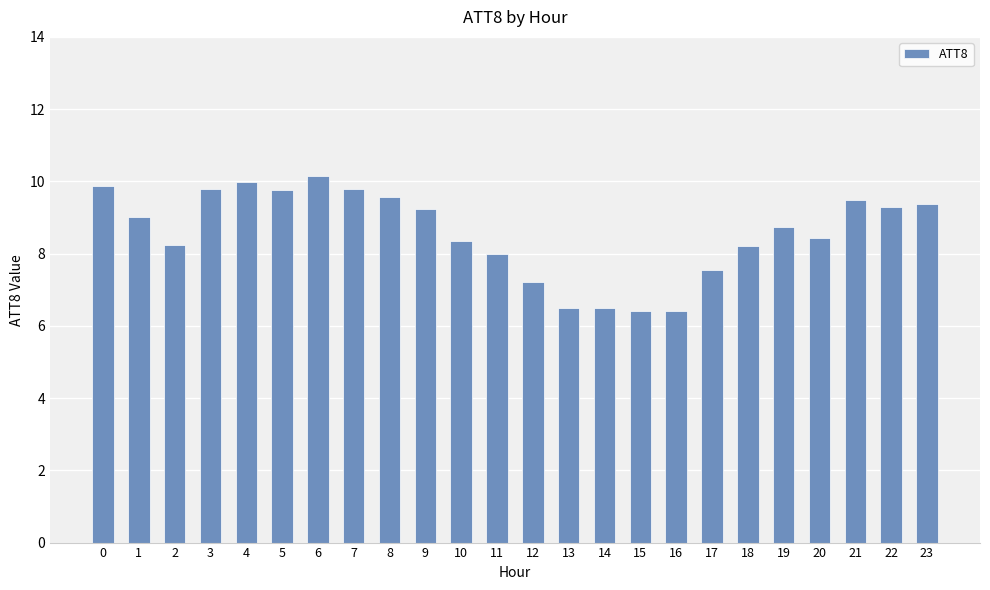

What is the difference between the values at 6 and 7?

0.3